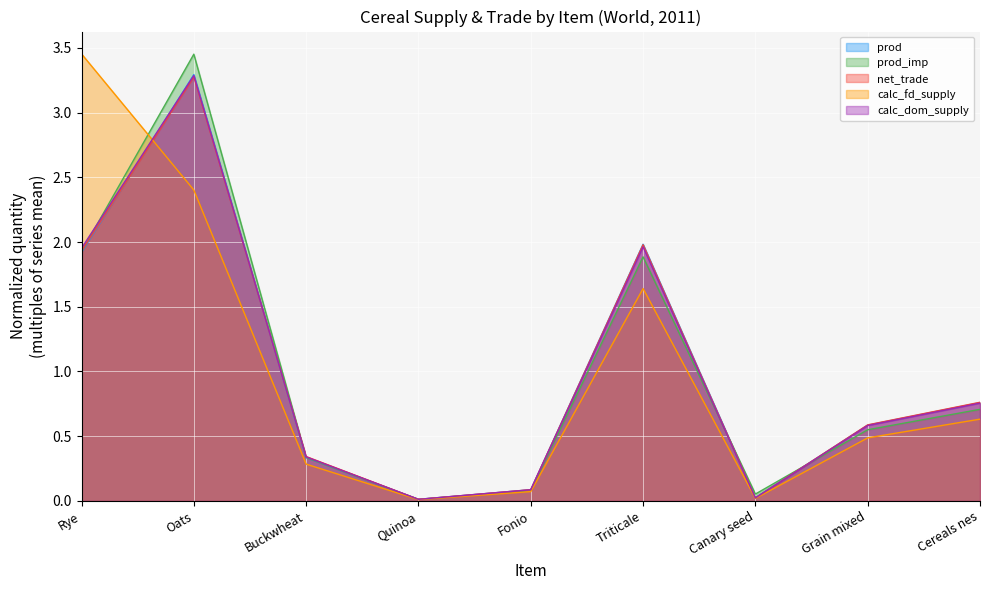

Reading left to right, transcribe all the data shown in this chart.

prod: Rye=1.9	Oats=3.3	Buckwheat=0.3	Quinoa=0.0	Fonio=0.1	Triticale=2.0	Canary seed=0.0	Grain mixed=0.6	Cereals nes=0.8
prod_imp: Rye=1.9	Oats=3.5	Buckwheat=0.3	Quinoa=0.0	Fonio=0.1	Triticale=1.9	Canary seed=0.1	Grain mixed=0.5	Cereals nes=0.7
net_trade: Rye=1.9	Oats=3.3	Buckwheat=0.3	Quinoa=0.0	Fonio=0.1	Triticale=2.0	Canary seed=0.0	Grain mixed=0.6	Cereals nes=0.8
calc_fd_supply: Rye=3.5	Oats=2.4	Buckwheat=0.3	Quinoa=0.0	Fonio=0.1	Triticale=1.6	Canary seed=0.0	Grain mixed=0.5	Cereals nes=0.6
calc_dom_supply: Rye=2.0	Oats=3.3	Buckwheat=0.3	Quinoa=0.0	Fonio=0.1	Triticale=2.0	Canary seed=0.0	Grain mixed=0.6	Cereals nes=0.8